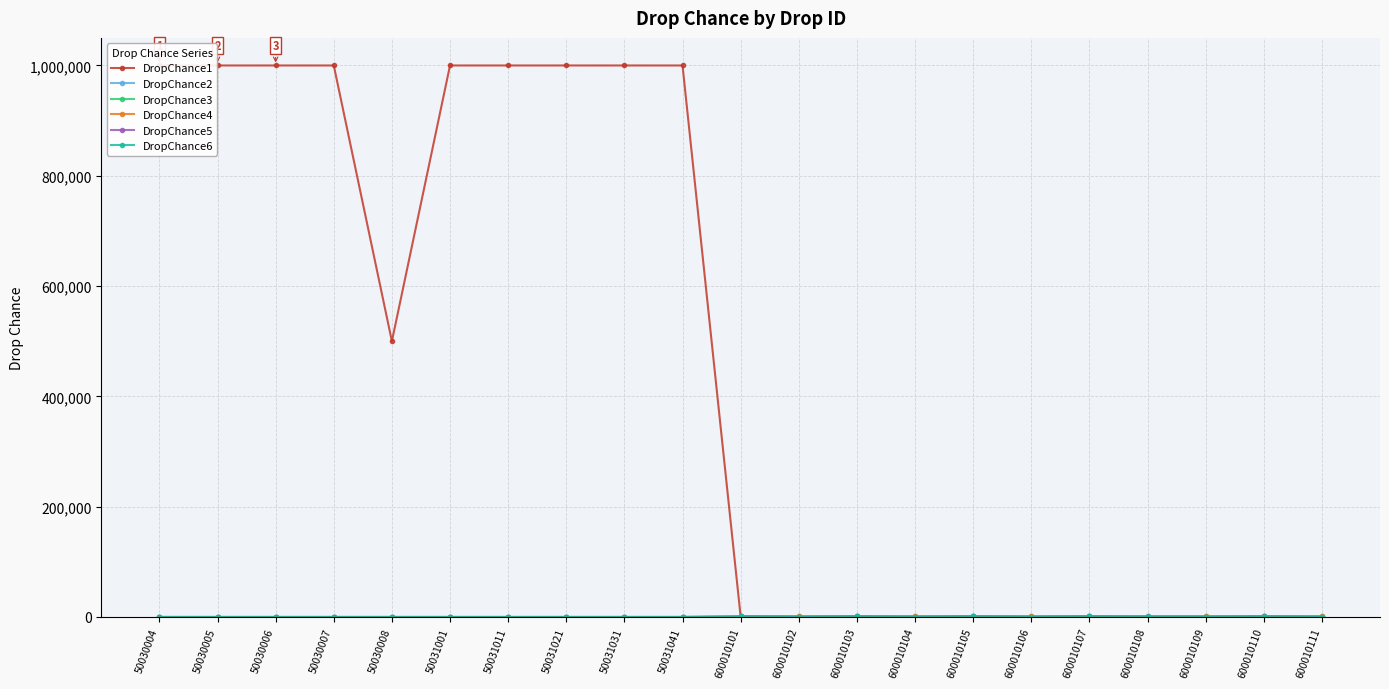

Read the DropChance4 value at 600010107, to the nearest 100.

100